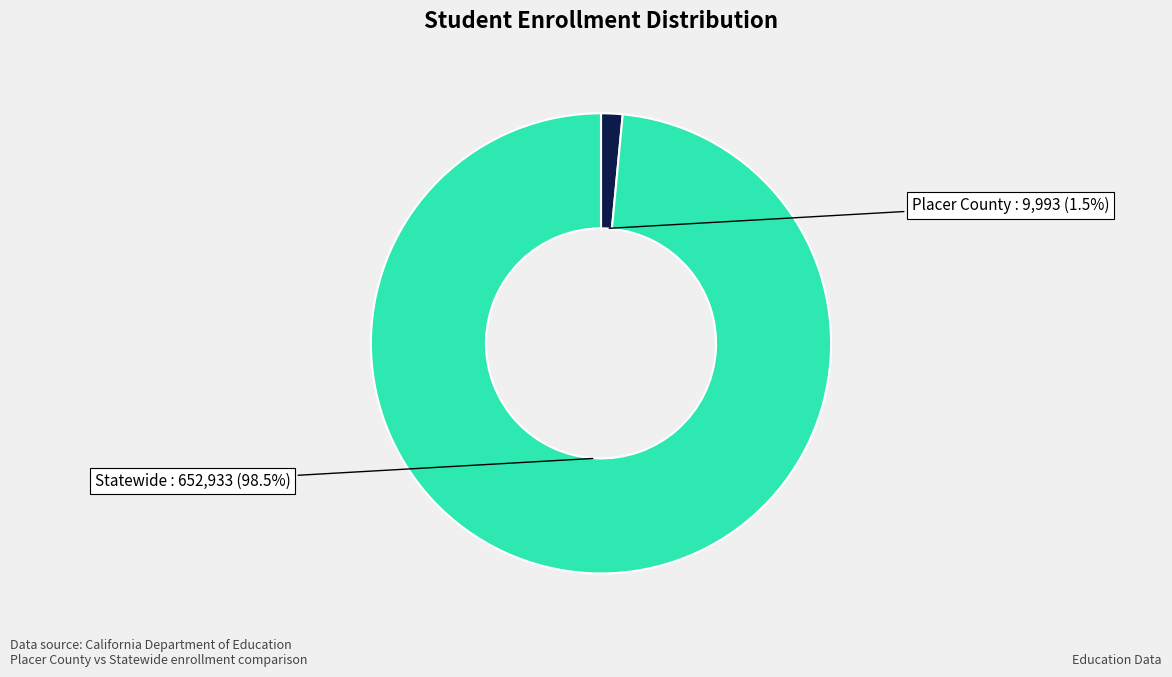

What is the smallest slice in the pie chart?

Placer County